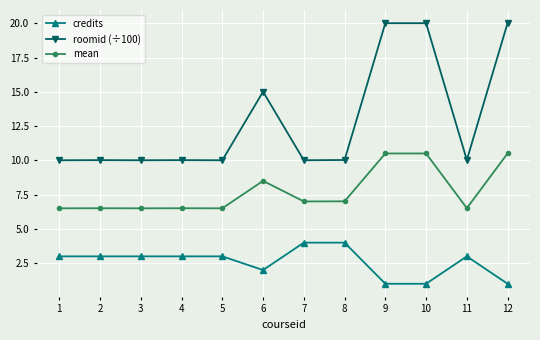

List the series in order of their peak value, highest first.

roomid (÷100), mean, credits